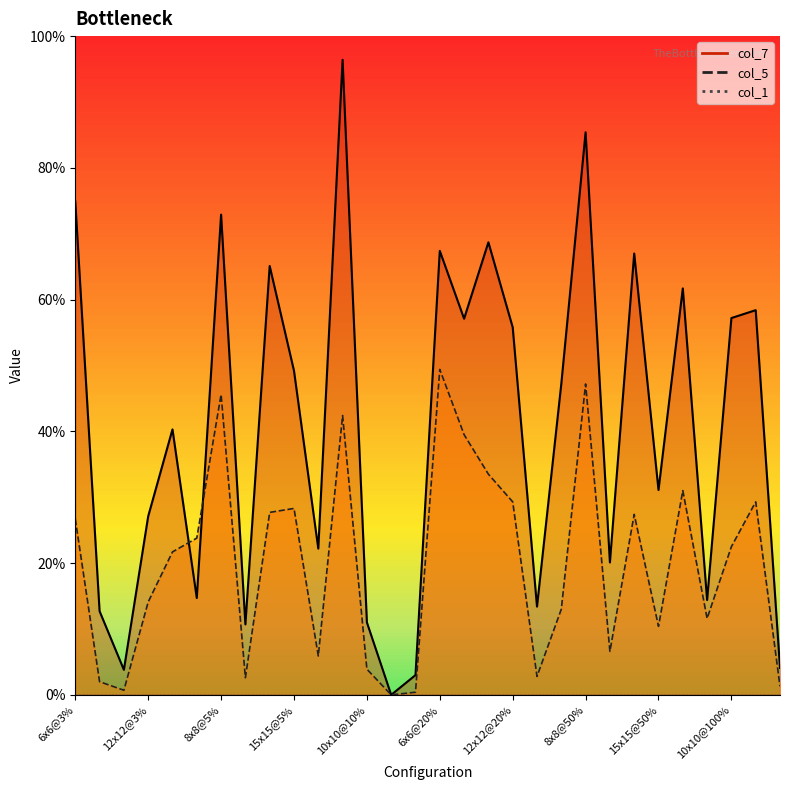

What is the sum of all col_5 values?

6.0